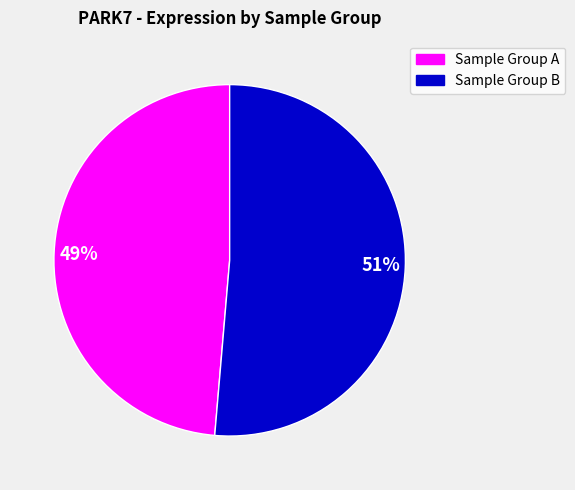

How many slices are in this pie chart?

2